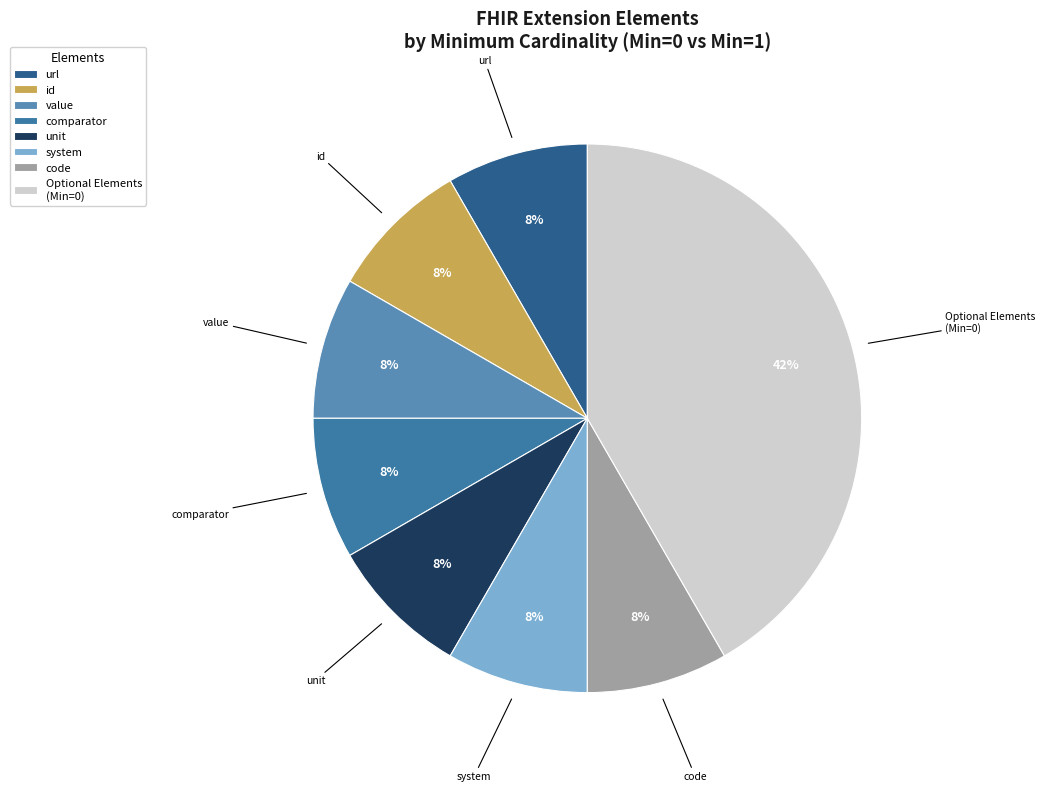

Does any single category account for the majority?

No